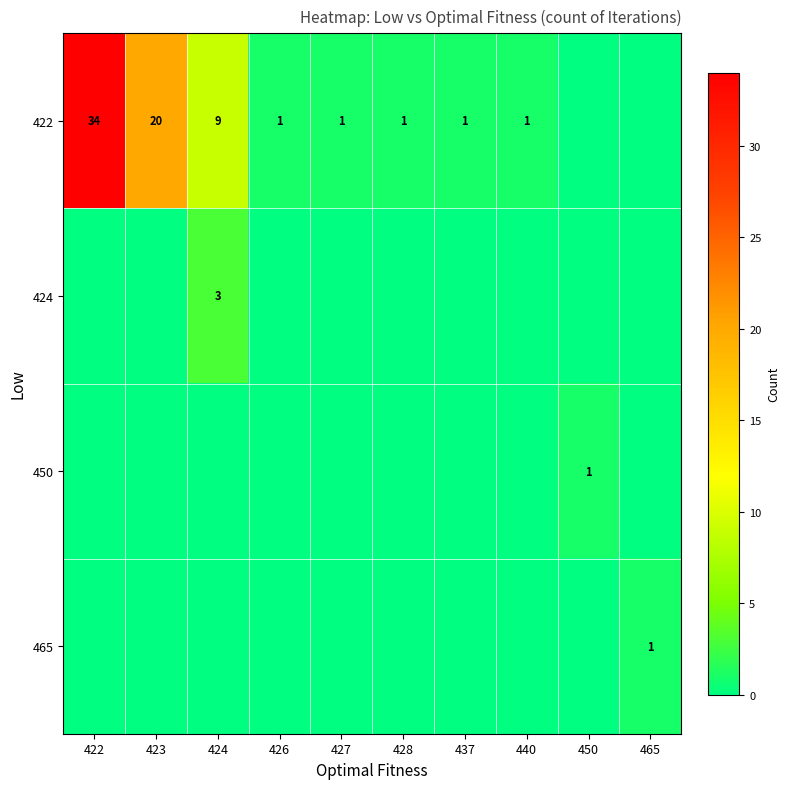

The 422 series shows 0 at 426. True or false?

False